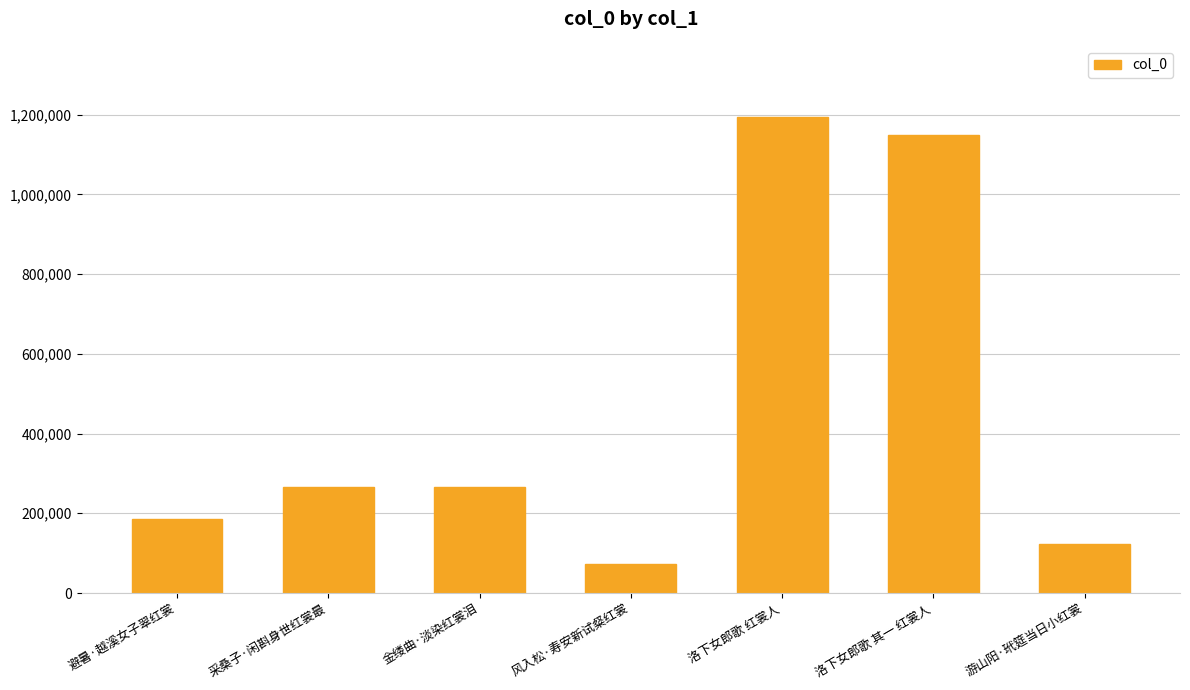

Read the value at 风入松·寿安新试粲红裳, to the nearest 50.

72400